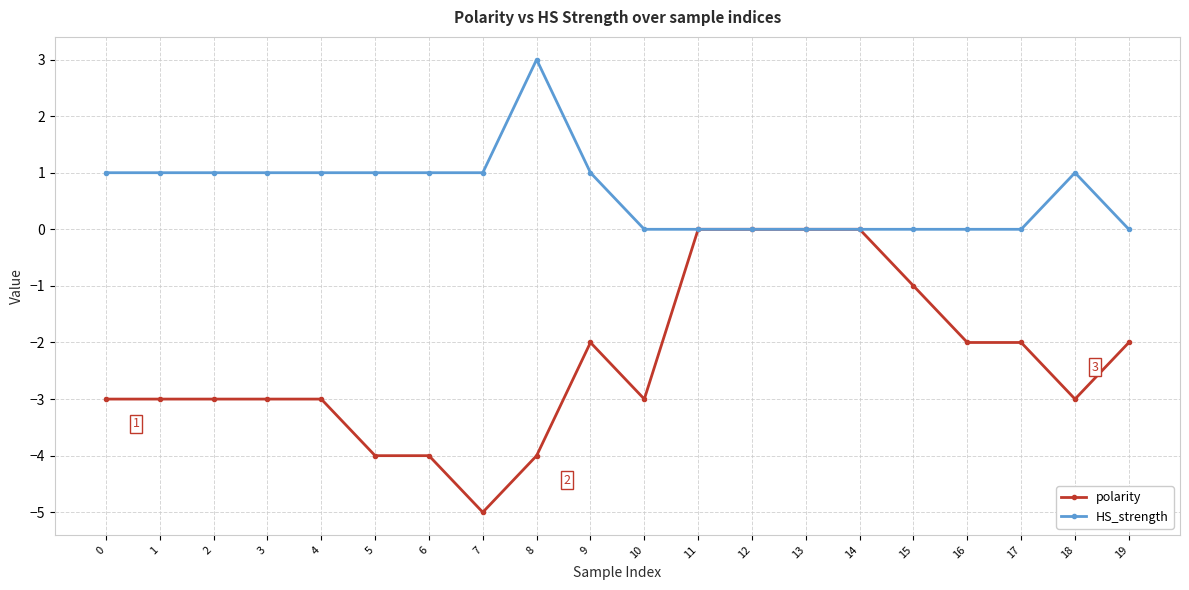

Which series has the largest total across all categories?

HS_strength